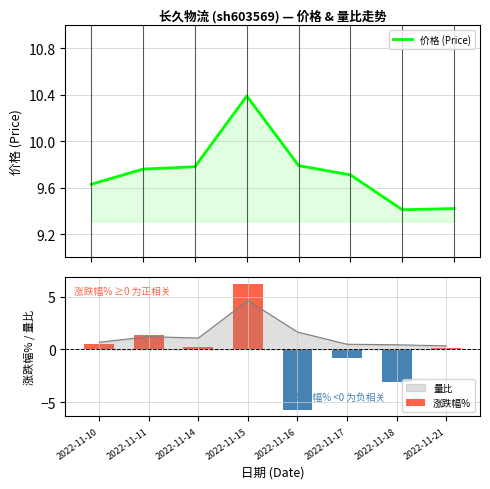

What is the minimum value for 价格 (Price)?

9.4